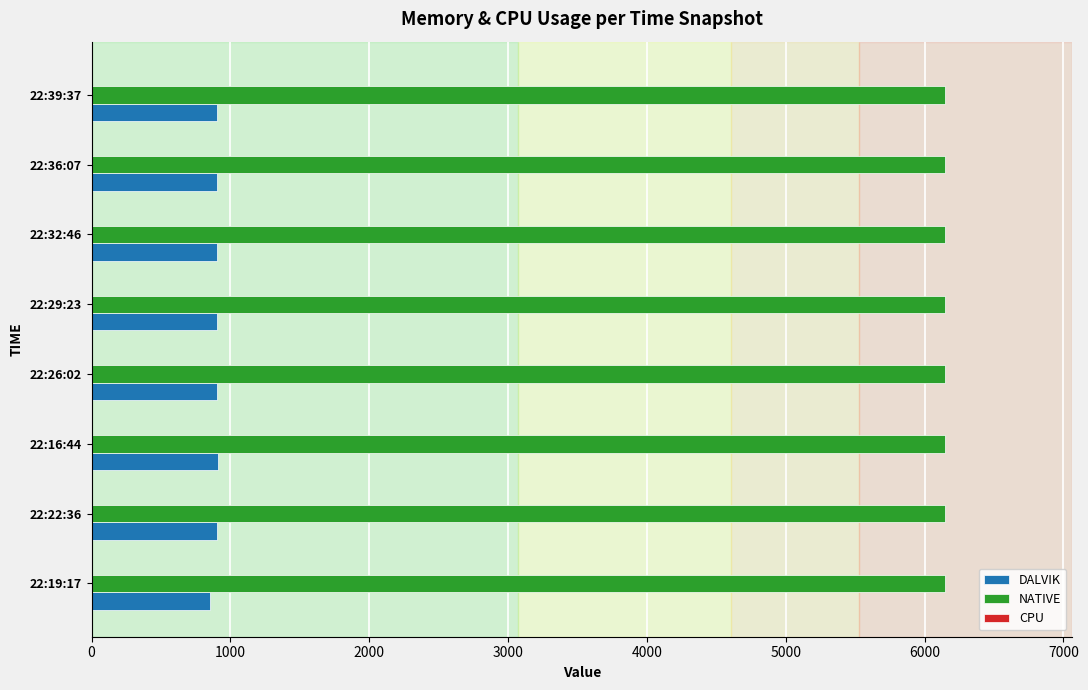

List the series in order of their peak value, highest first.

NATIVE, DALVIK